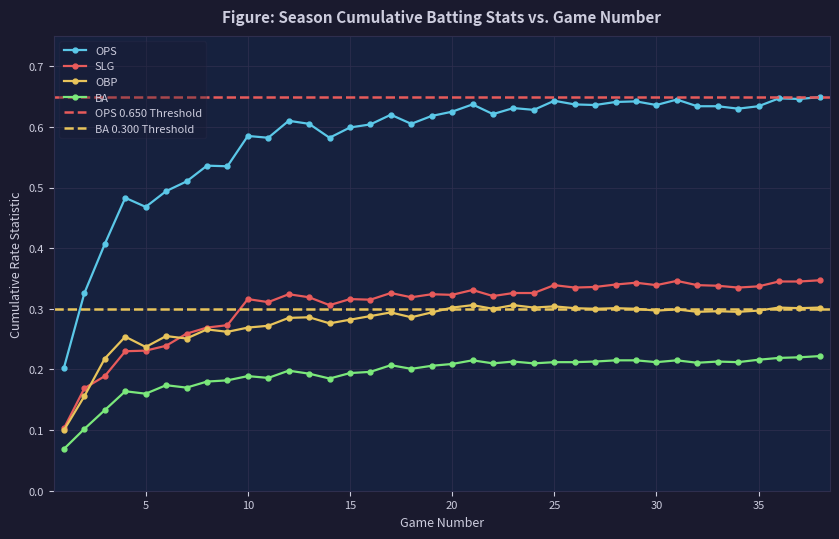

What is the total value across all series at 37?

1.5